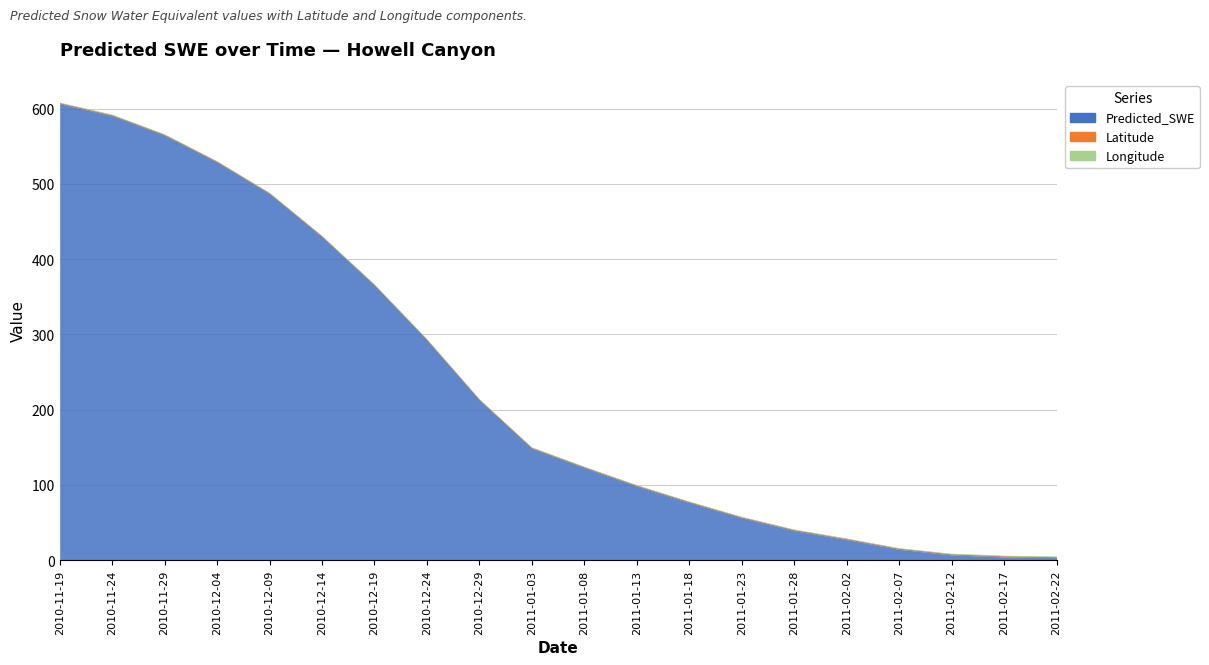

What are all the series names shown in the legend?

Predicted_SWE, Latitude, Longitude